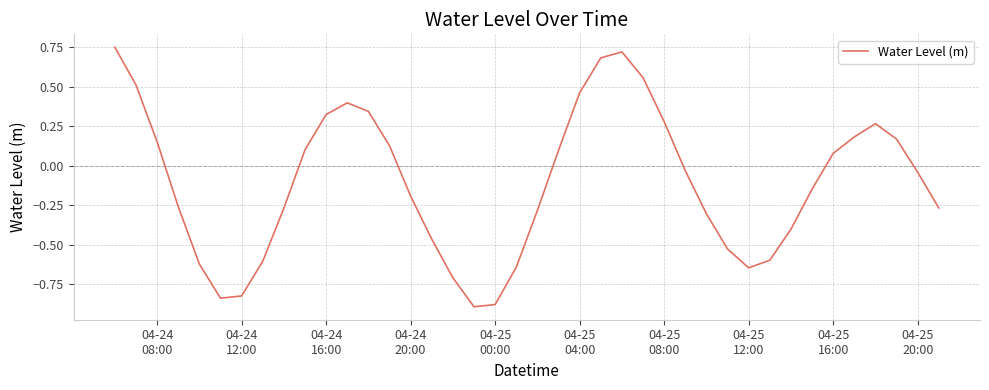

True or false: the data has more than 1 interior local peaks.

True